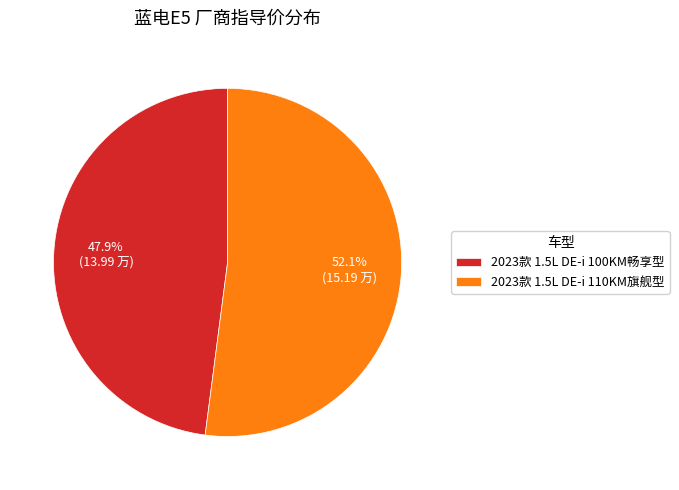

What percentage do 2023款 1.5L DE-i 110KM旗舰型 and 2023款 1.5L DE-i 100KM畅享型 together represent?

100.0%